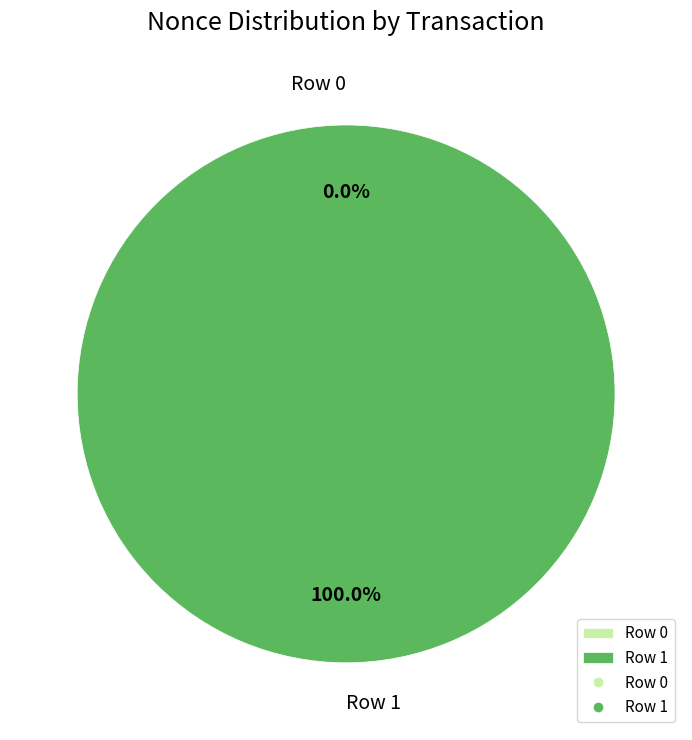

To the nearest percent, what portion does Row 1 represent?

100%